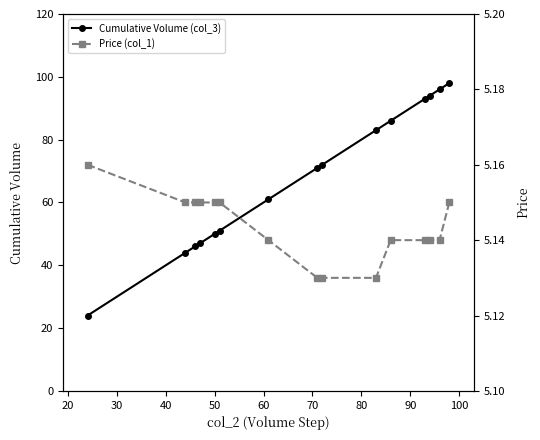

How many lines are shown in the chart?

2